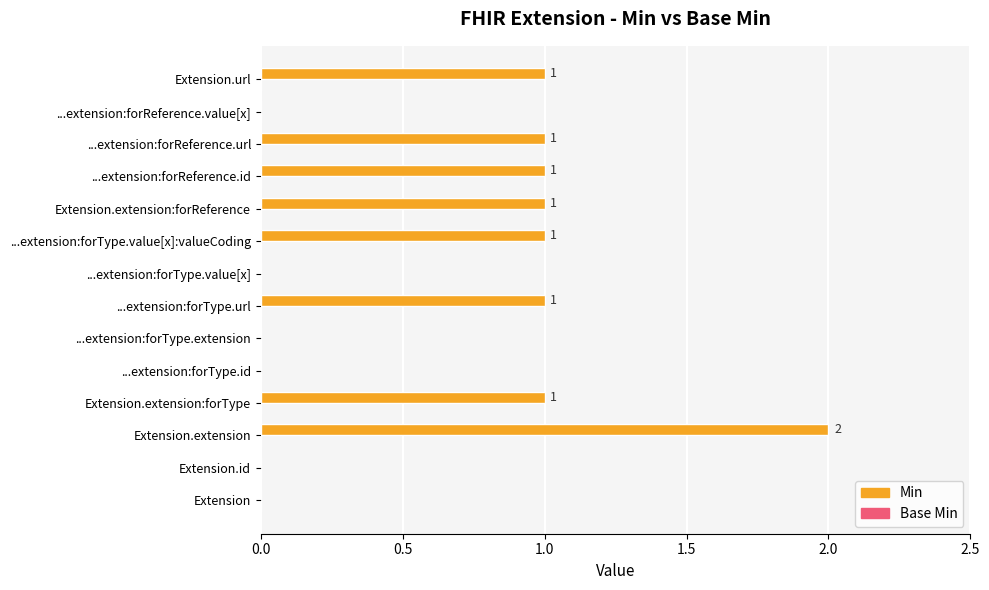

How many values are between 0 and 1?

13